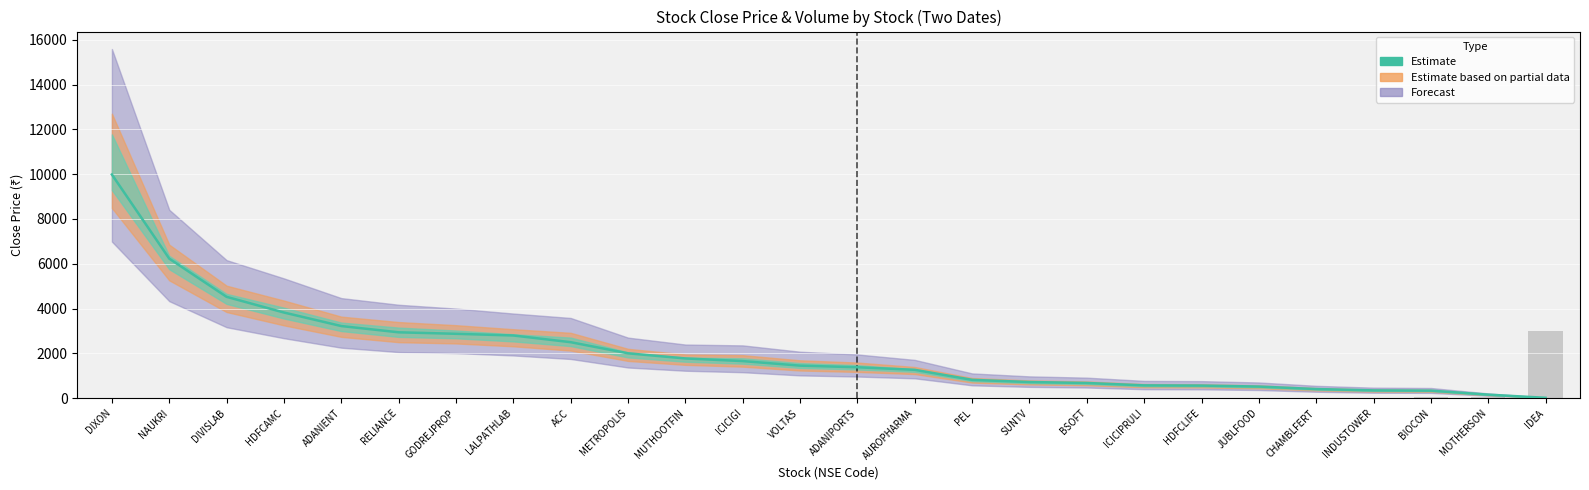

Is it true that Close 08-Jun-2024 equals 1993.0 at AUROPHARMA?

False